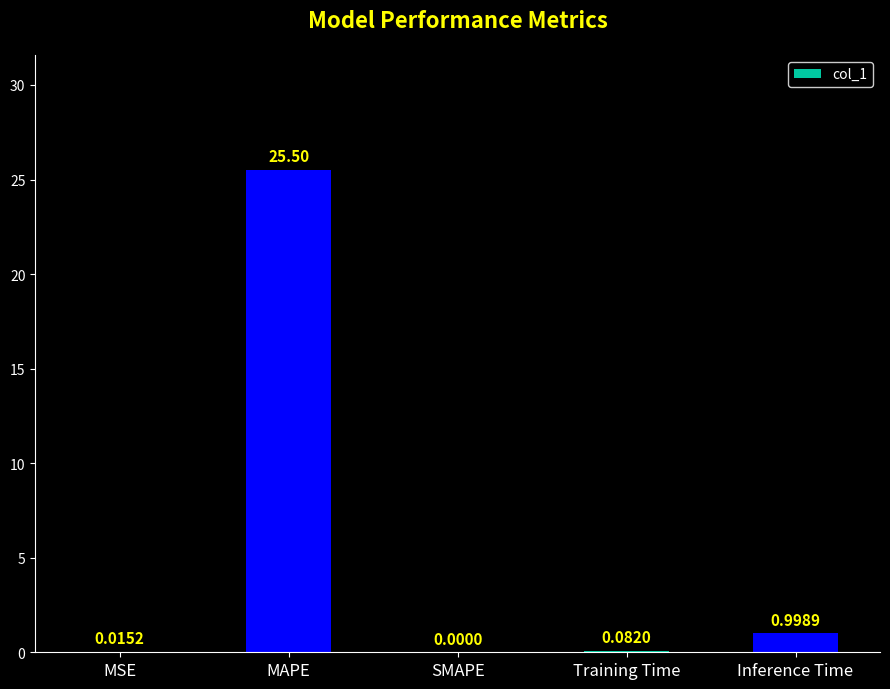

What is the sum of all values?

26.6